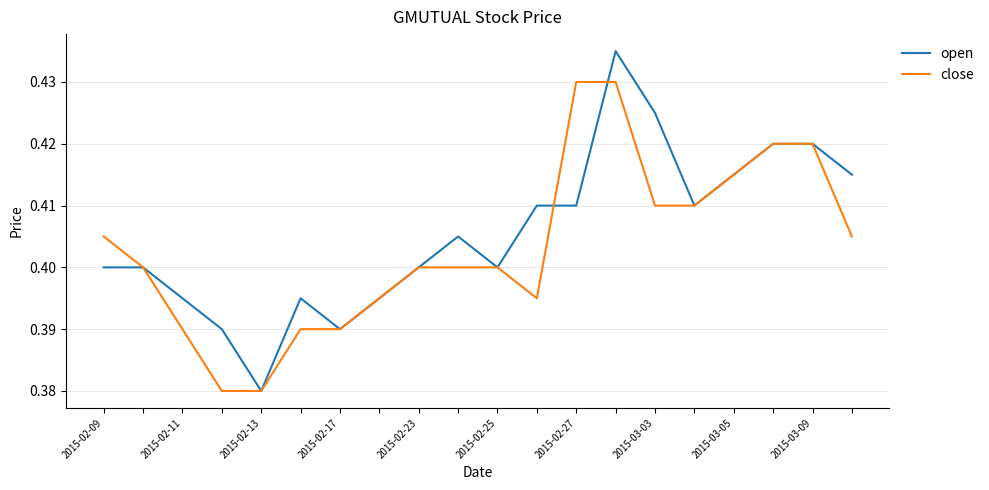

List the series in order of their peak value, lowest first.

close, open